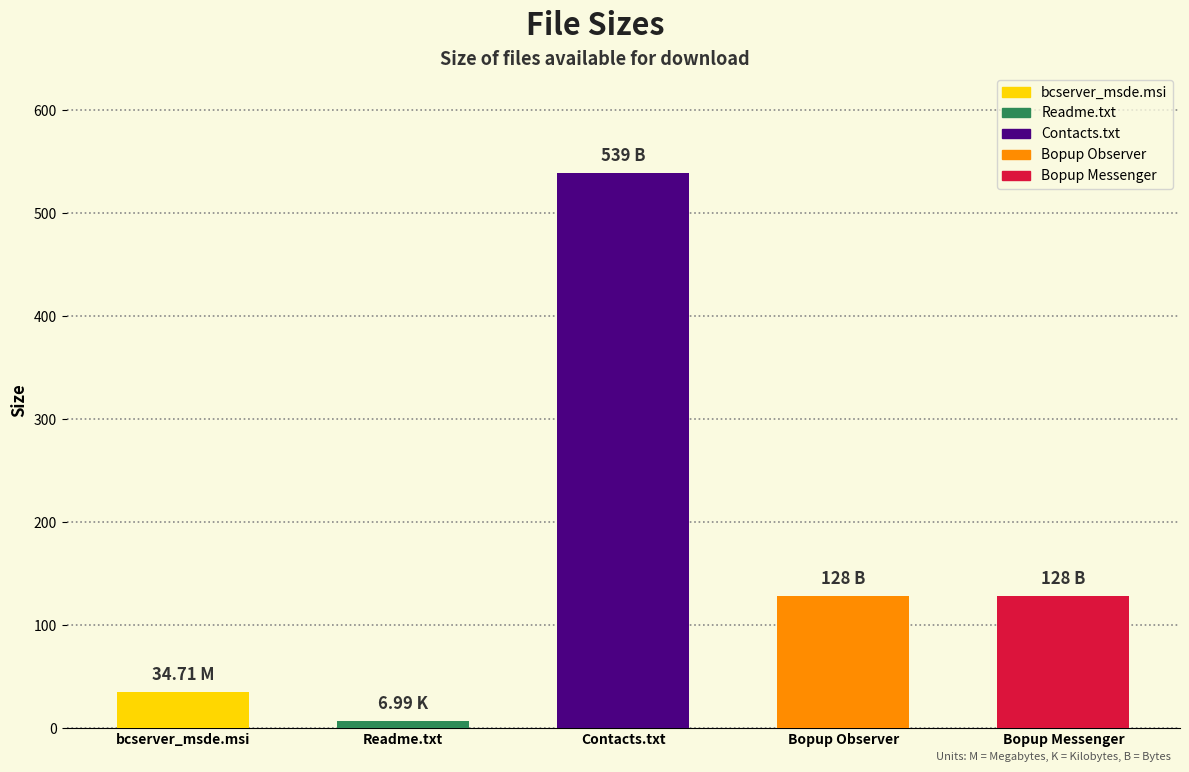

Reading left to right, transcribe all the data shown in this chart.

bcserver_msde.msi
(34.71 M)=34.7	Readme.txt
(6.99 K)=7.0	Contacts.txt
(539 B)=539.0	Bopup Observer
(128 B)=128.0	Bopup Messenger
(128 B)=128.0